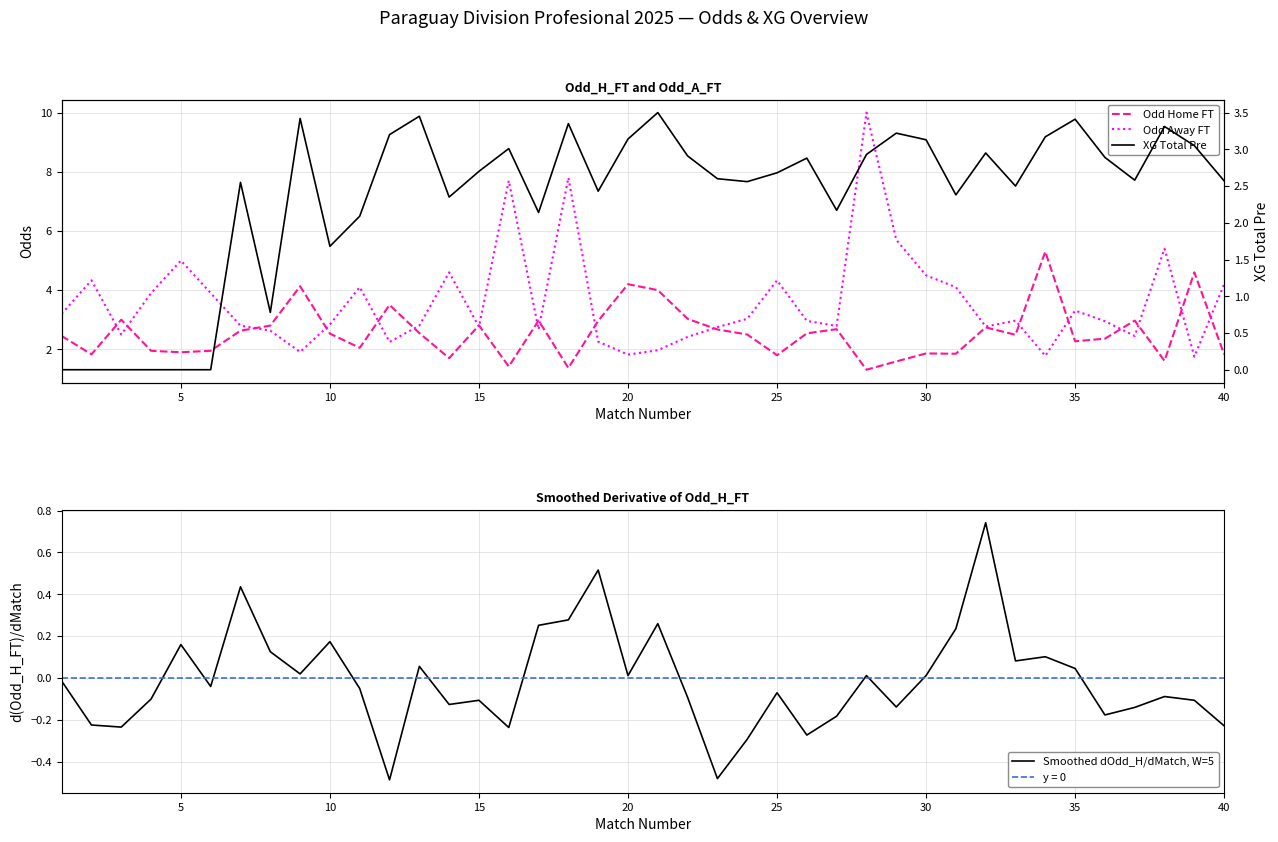

How many interior local peaks does the Smoothed dOdd_H/dMatch, W=5 series have?

12